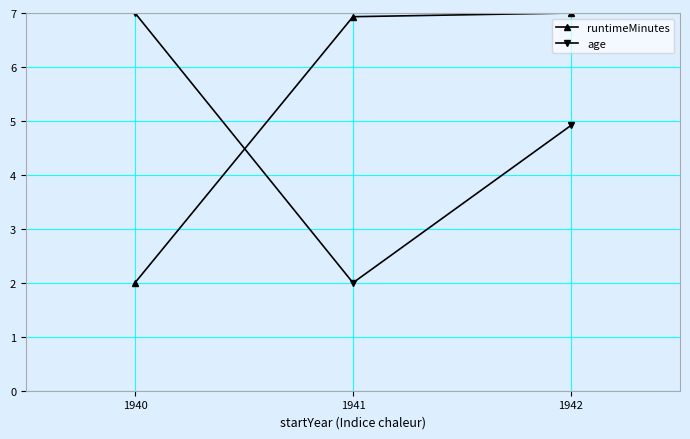

List the labels in order of runtimeMinutes value, smallest first.

1940, 1941, 1942